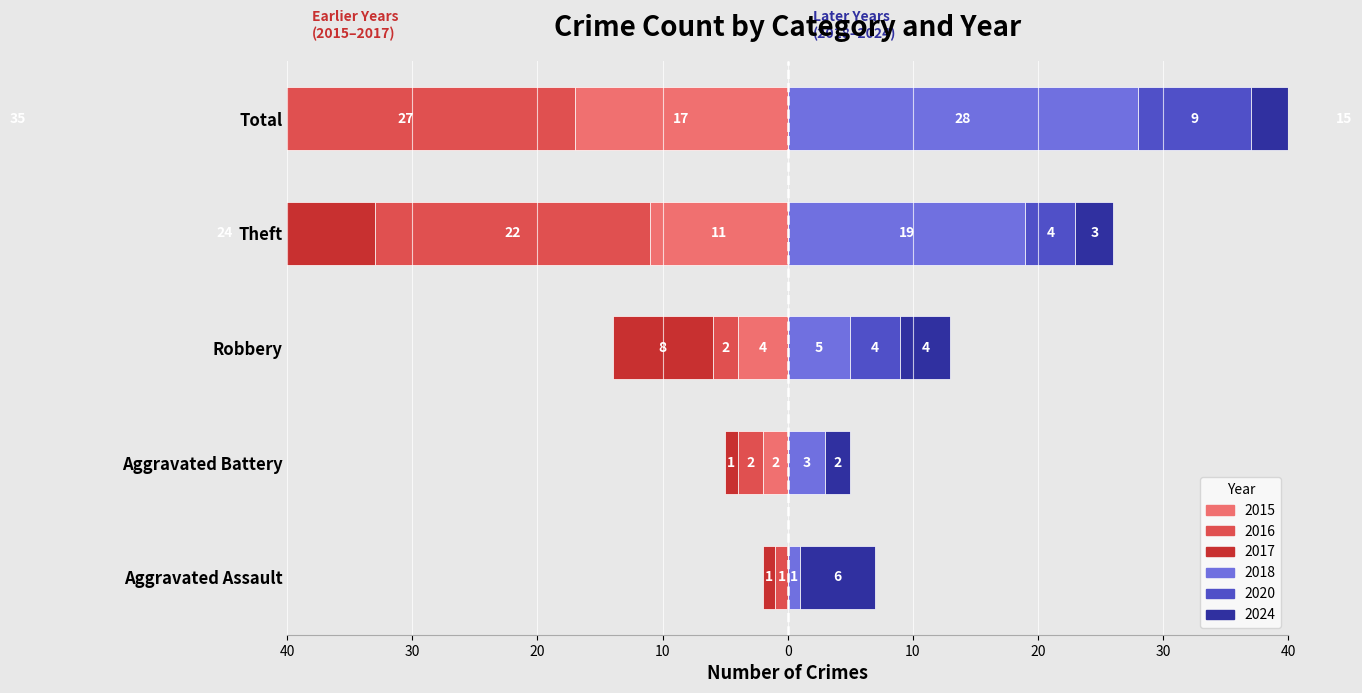

What is the label of the 1st bar from the left?

Aggravated Assault